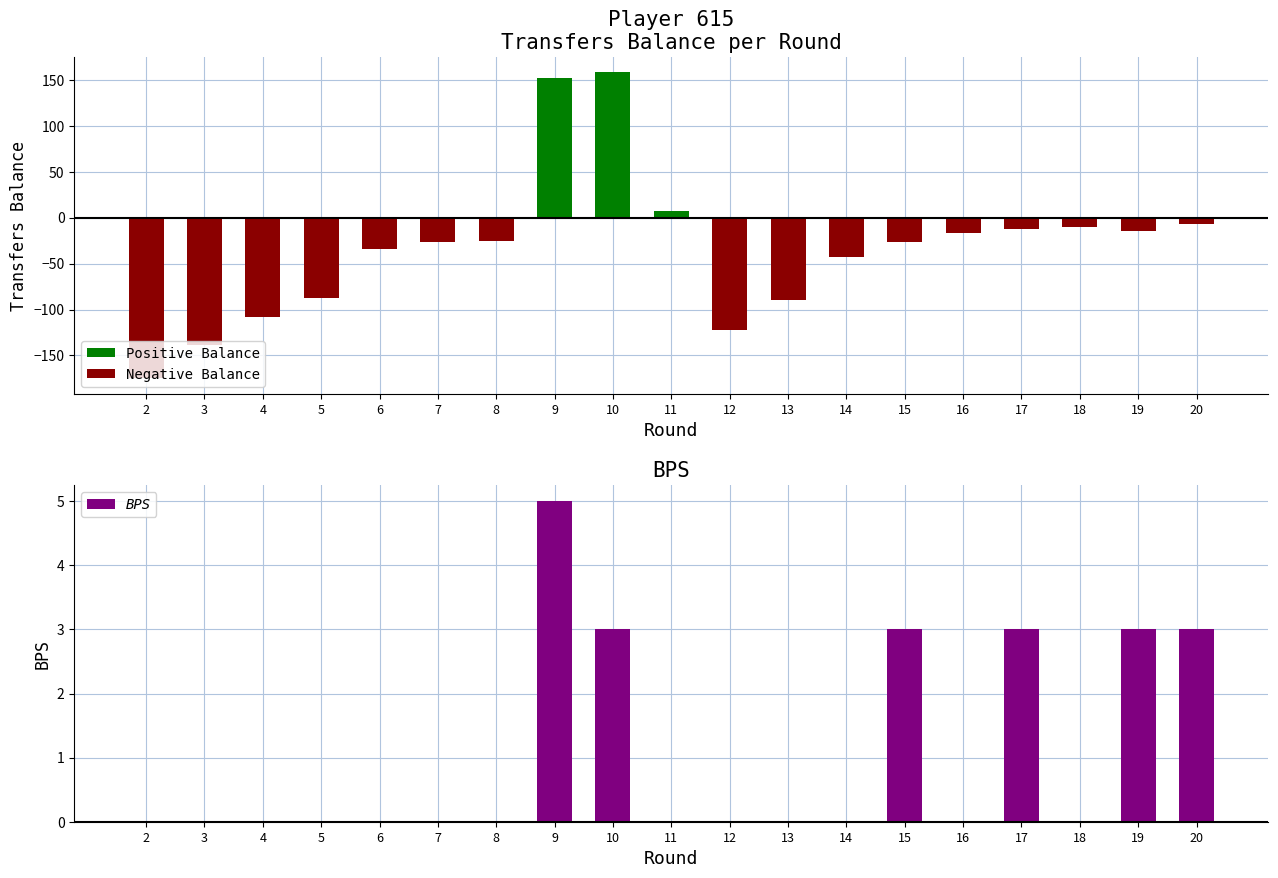

True or false: BPS has a value of -3 at 7.

False